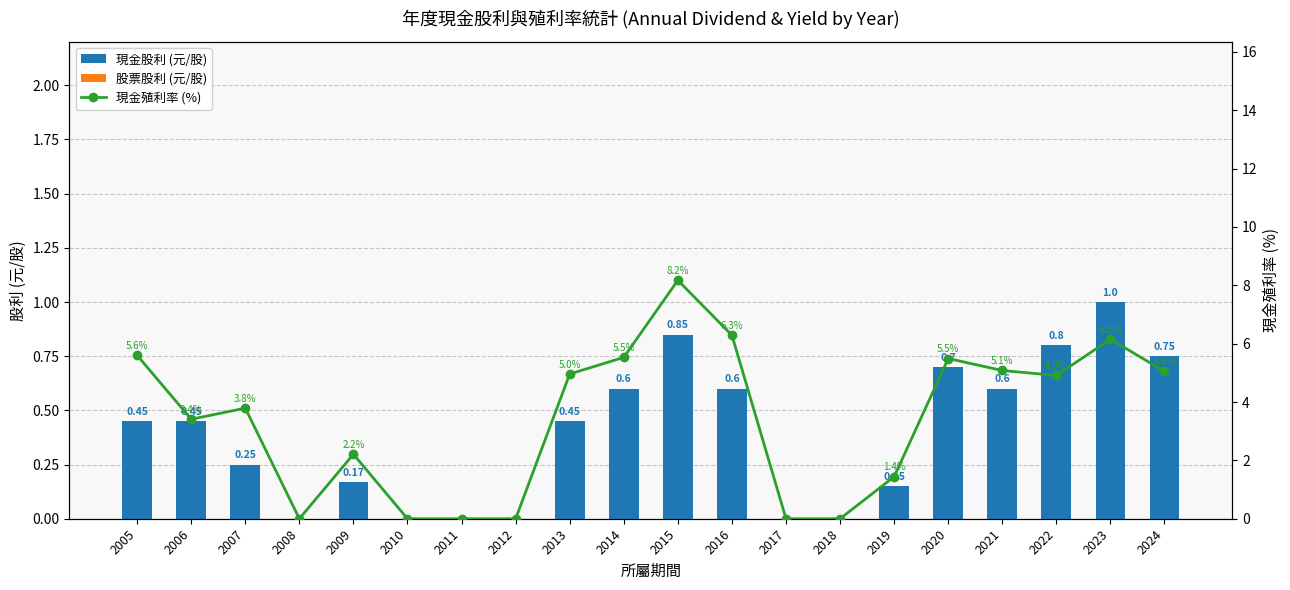

Which label corresponds to the smallest value in the chart?

2008